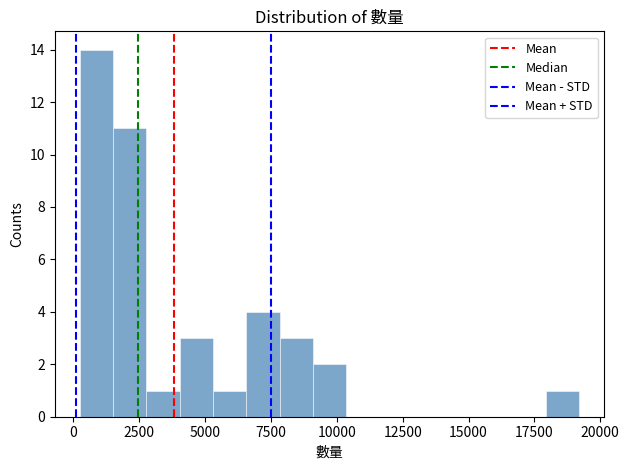

Read against the x-axis, roughly where is the centre of the tallest bar?

1000